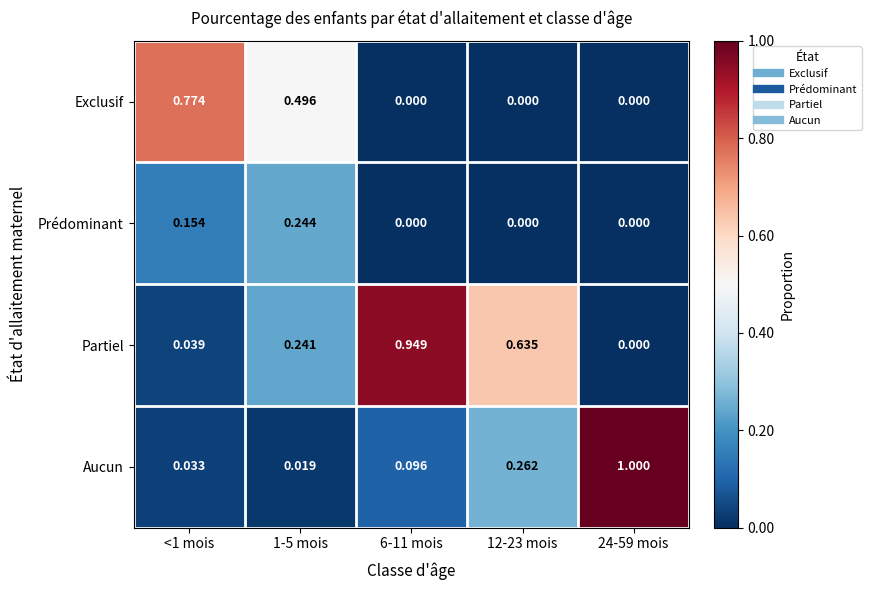

Rank the series at 1-5 mois from lowest to highest value.

Aucun, Partiel, Prédominant, Exclusif